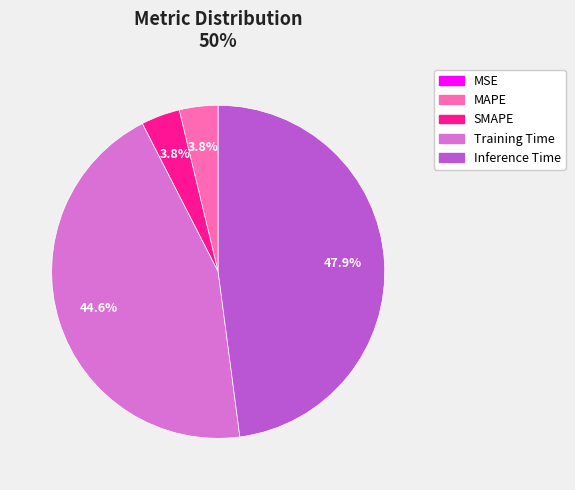

What is the largest slice in the pie chart?

Inference Time